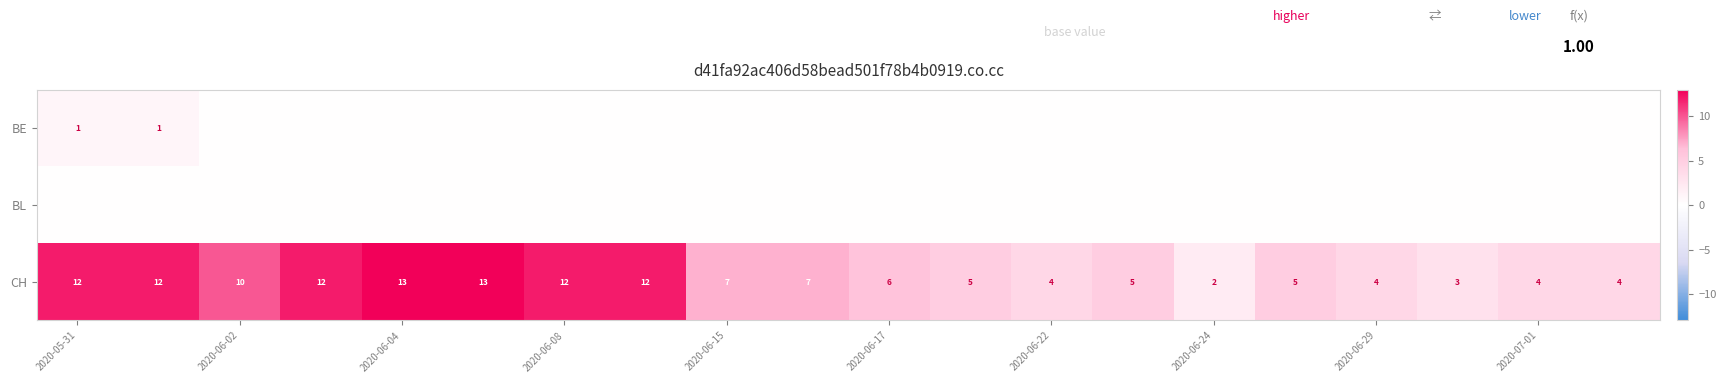

Where does the CH series first go above 7?

2020-05-31